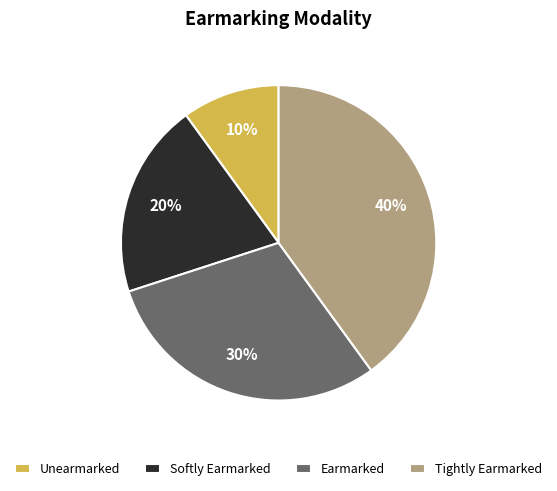

Does any single category account for the majority?

No